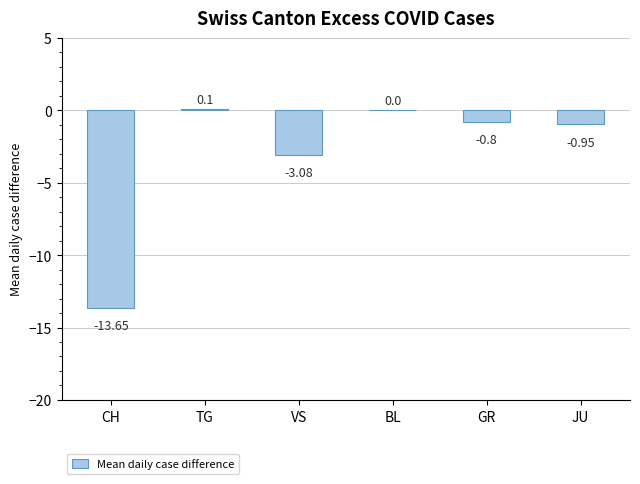

What is the change in value from BL to GR?

-0.8